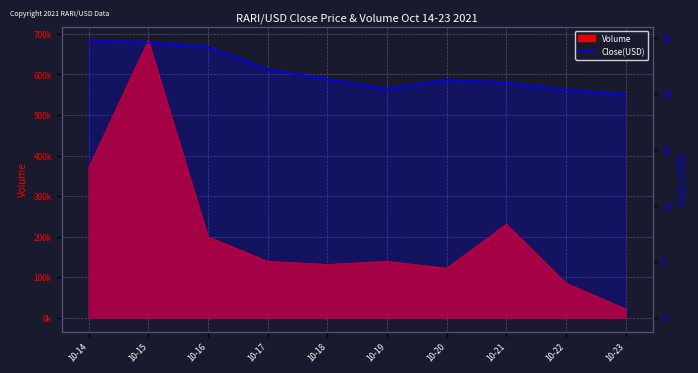

Reading left to right, list all the values displayed in this chart.

24.8	24.6	24.2	22.2	21.3	20.5	21.3	21.0	20.4	20.0